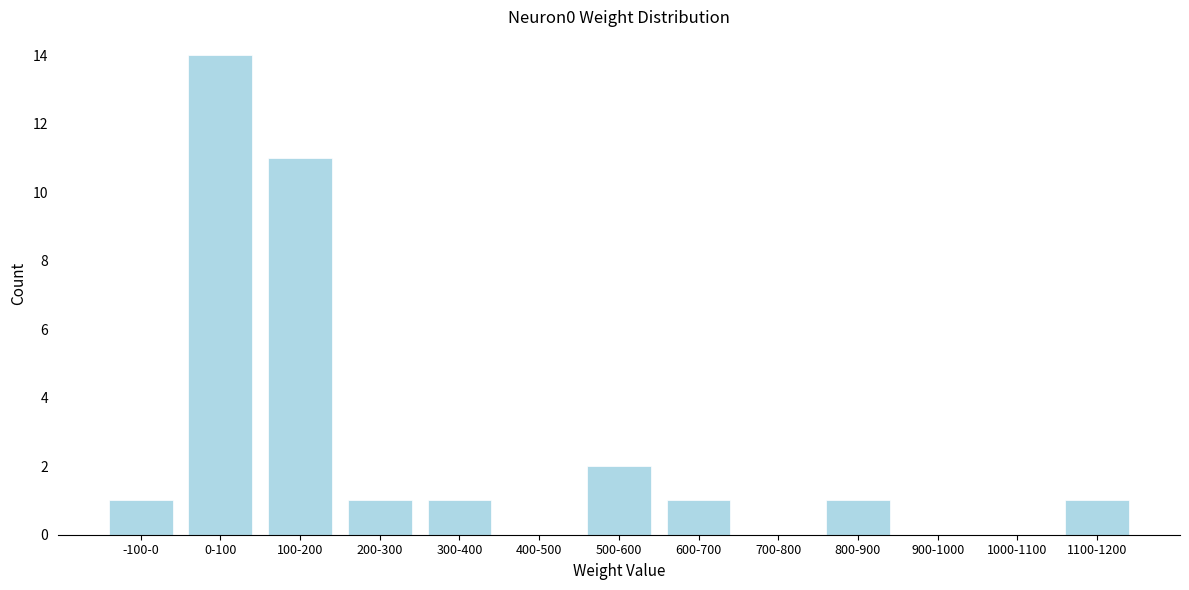

Reading left to right, extract all data points from this chart.

-100-0=1	0-100=14	100-200=11	200-300=1	300-400=1	400-500=0	500-600=2	600-700=1	700-800=0	800-900=1	900-1000=0	1000-1100=0	1100-1200=1